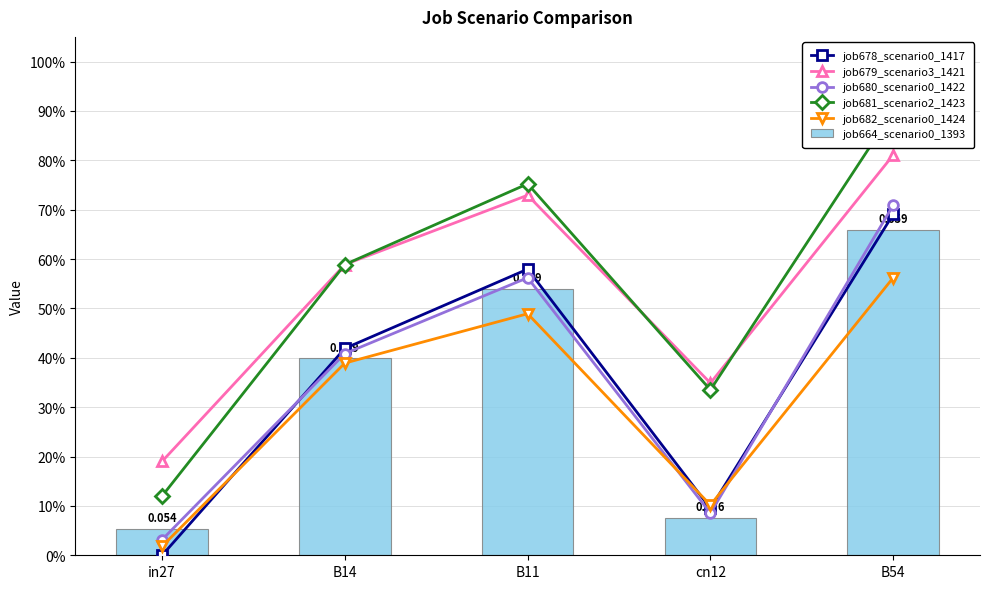

What is the average value of the job680_scenario0_1422 series?

0.4